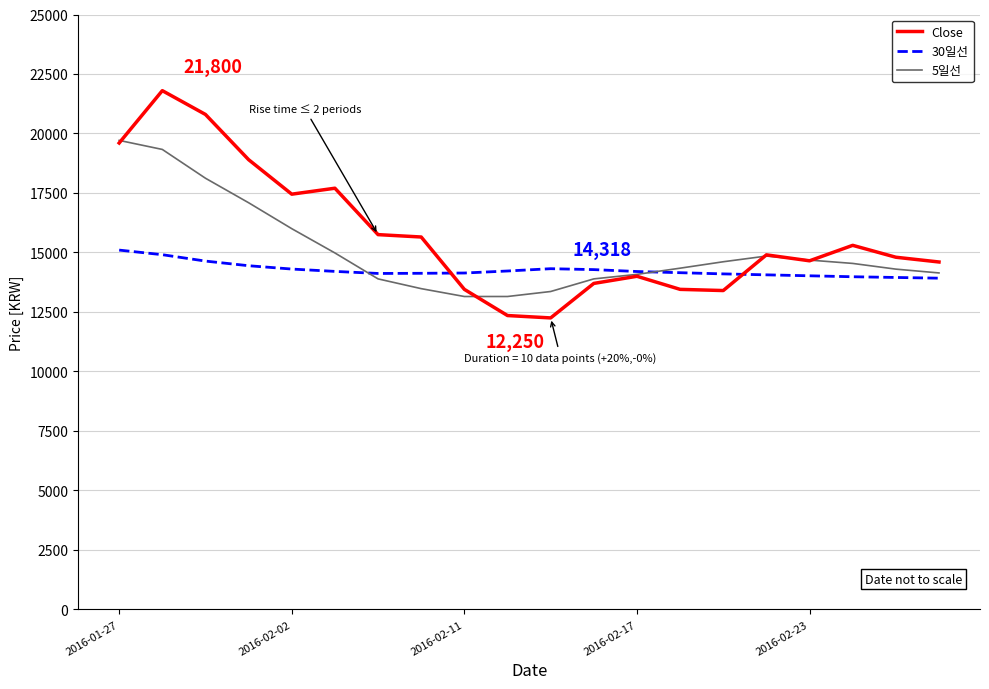

List the series in order of their peak value, lowest first.

30일선, 5일선, Close